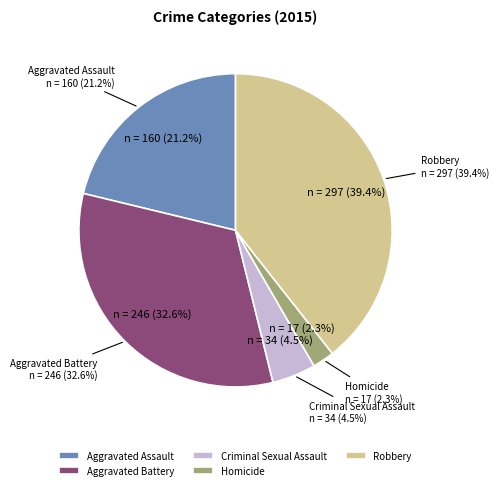

What is the smallest slice in the pie chart?

Homicide